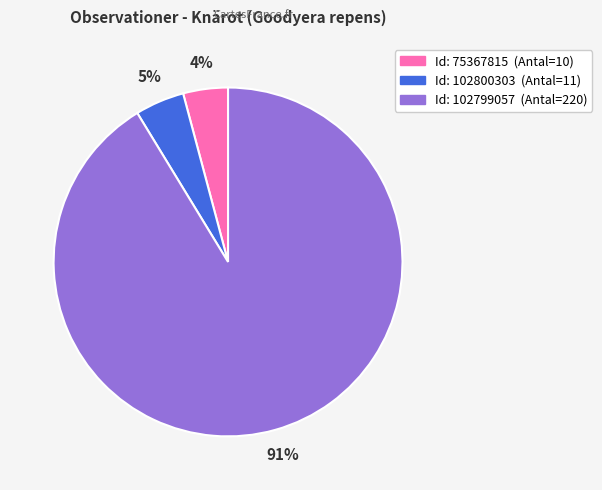

To the nearest percent, what is the average slice percentage?

33%